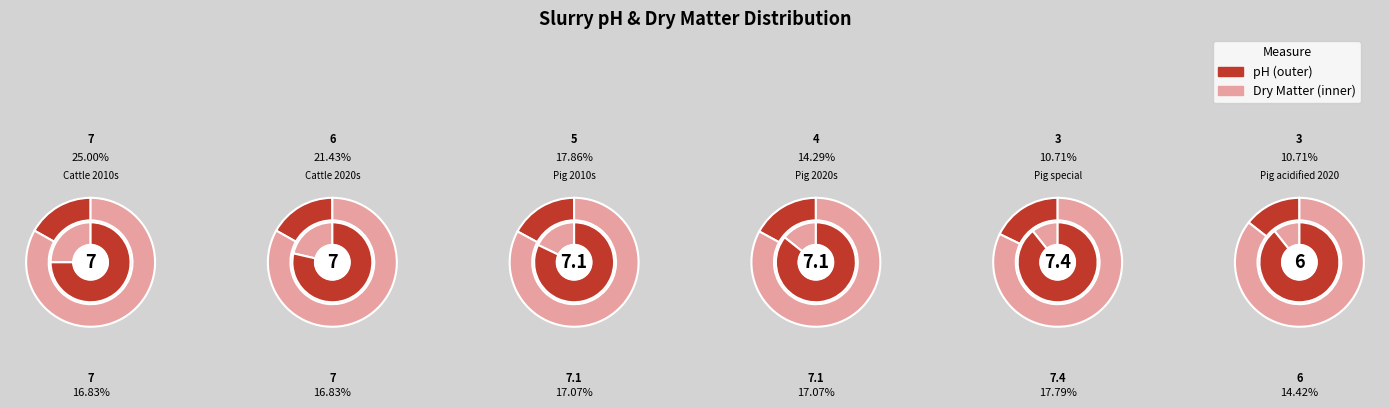

Do Cattle 2010s and Pig acidified 2020 together represent more than half of the pie?

No